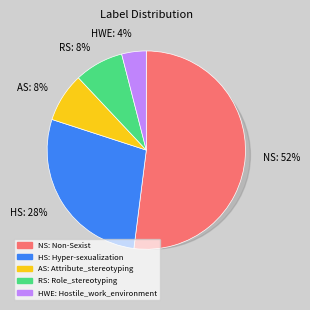

What is the largest slice in the pie chart?

Non-Sexist